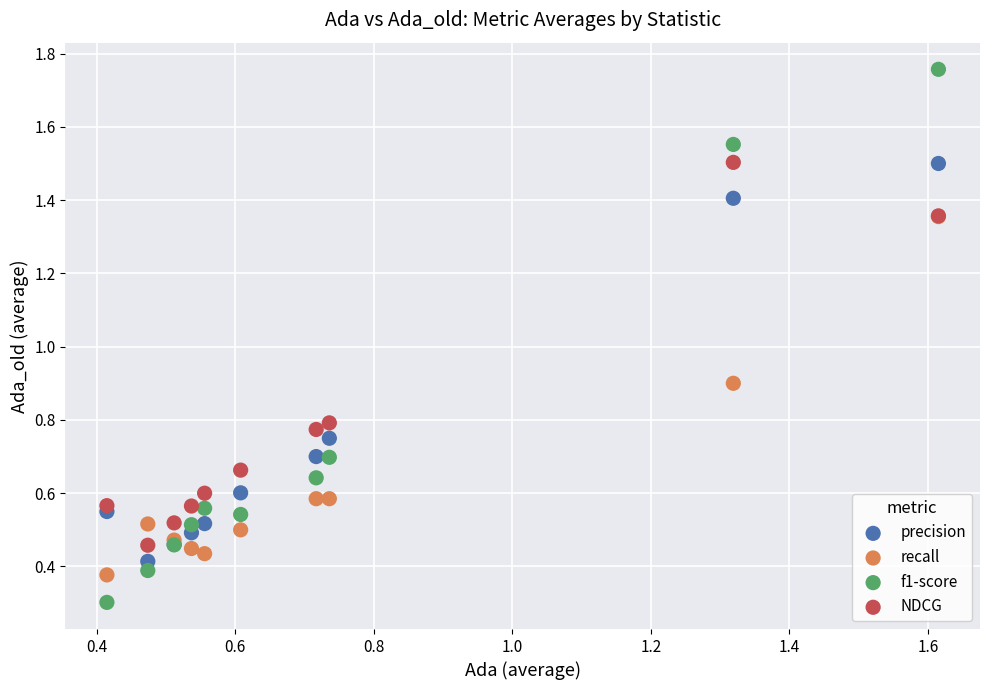

What are all the series names shown in the legend?

precision, recall, f1-score, NDCG